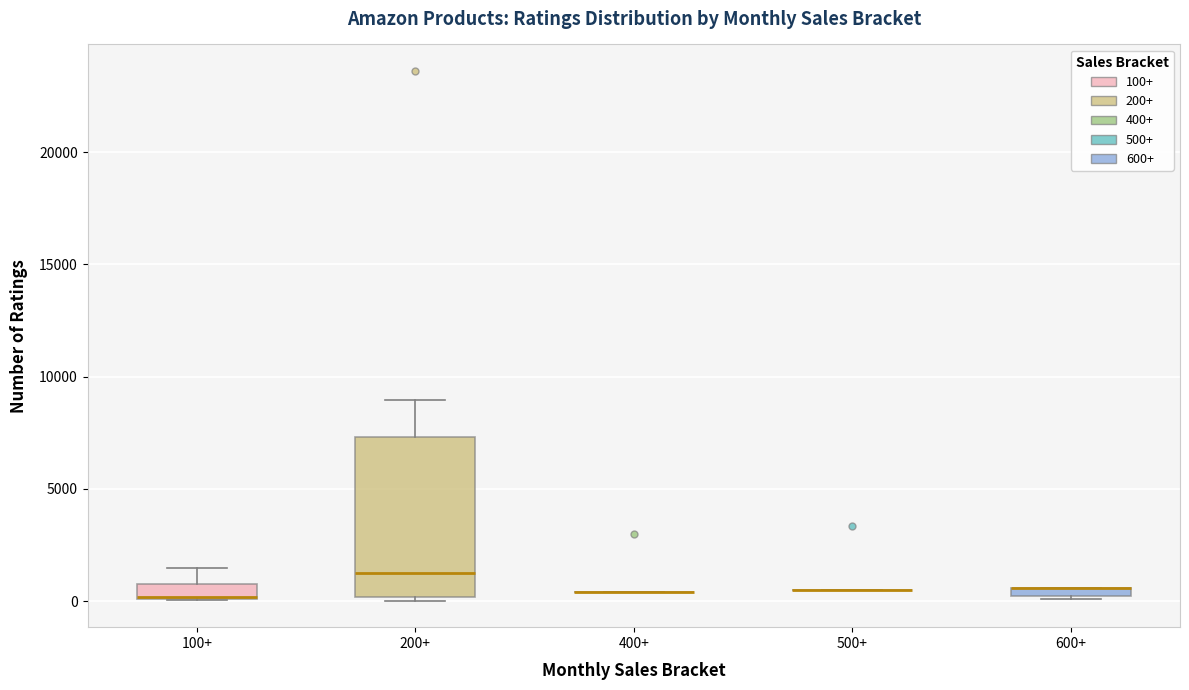

Which box is the tallest, from its lower edge to its upper edge?

200+